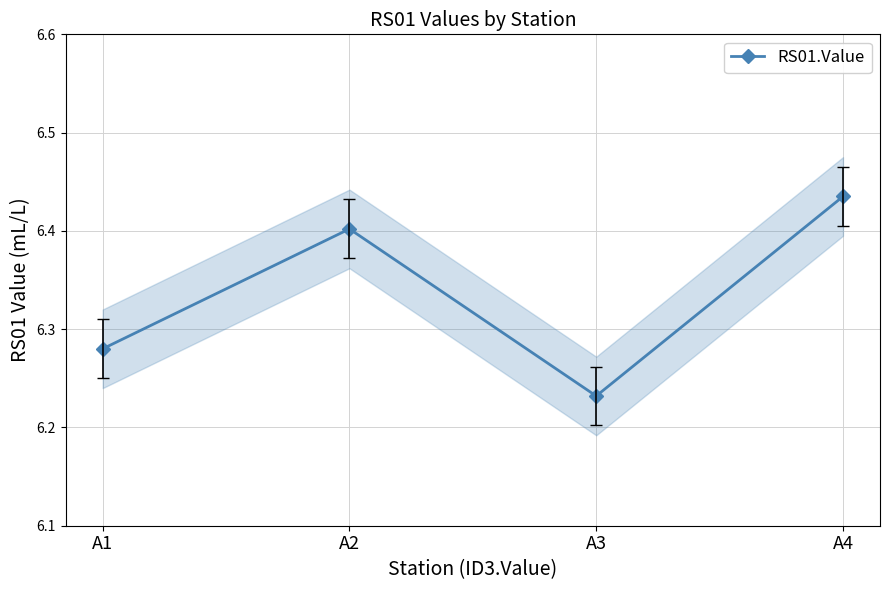

What is the ratio of the value at A2 to the value at A3?

1.0